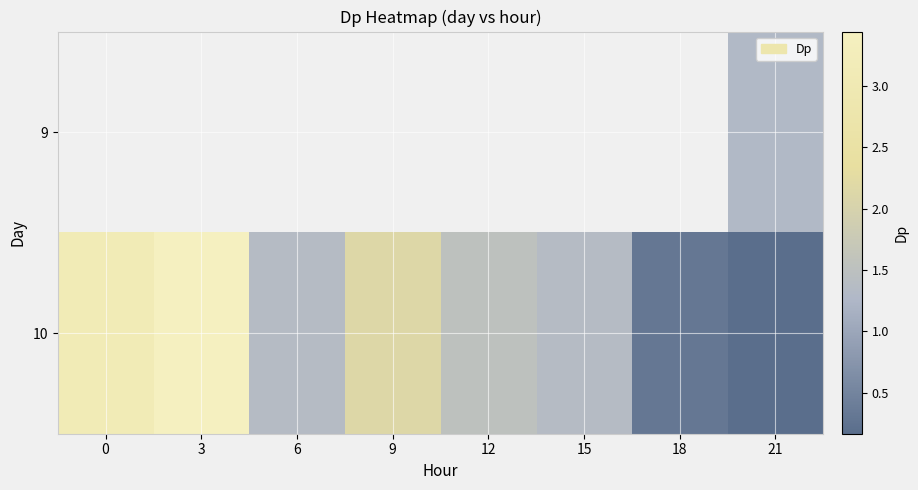

Which category has the lowest value in the 10 series?

21